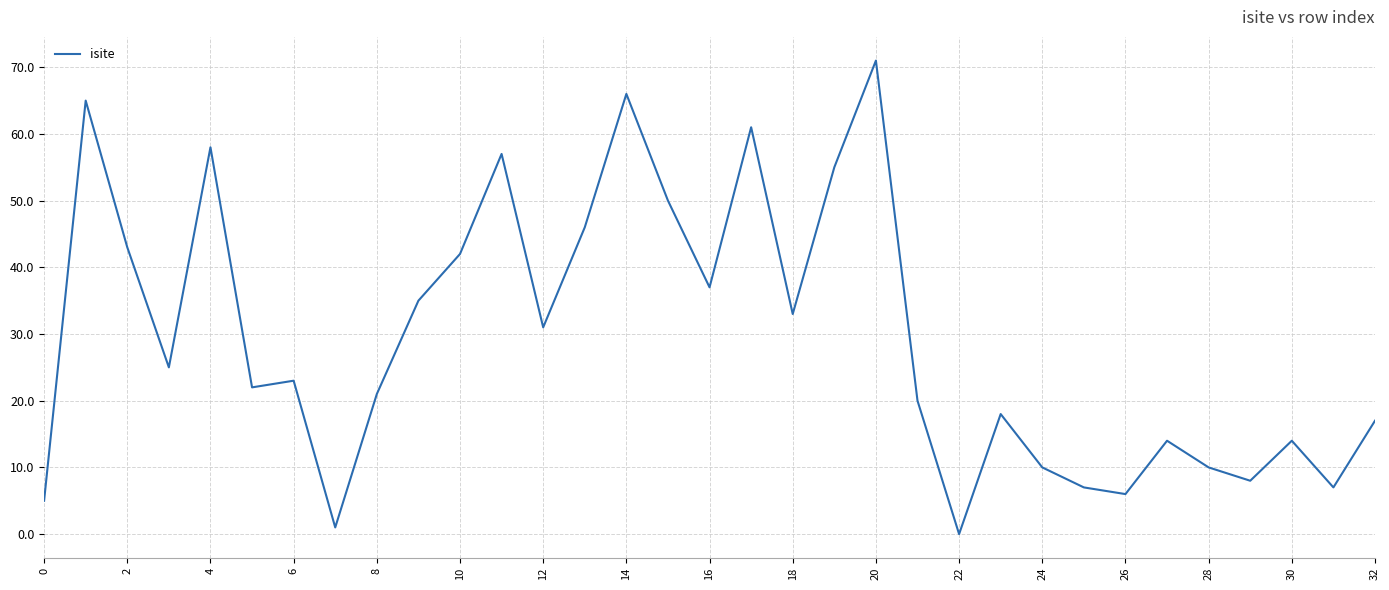

What is the difference between the maximum and minimum values?

71